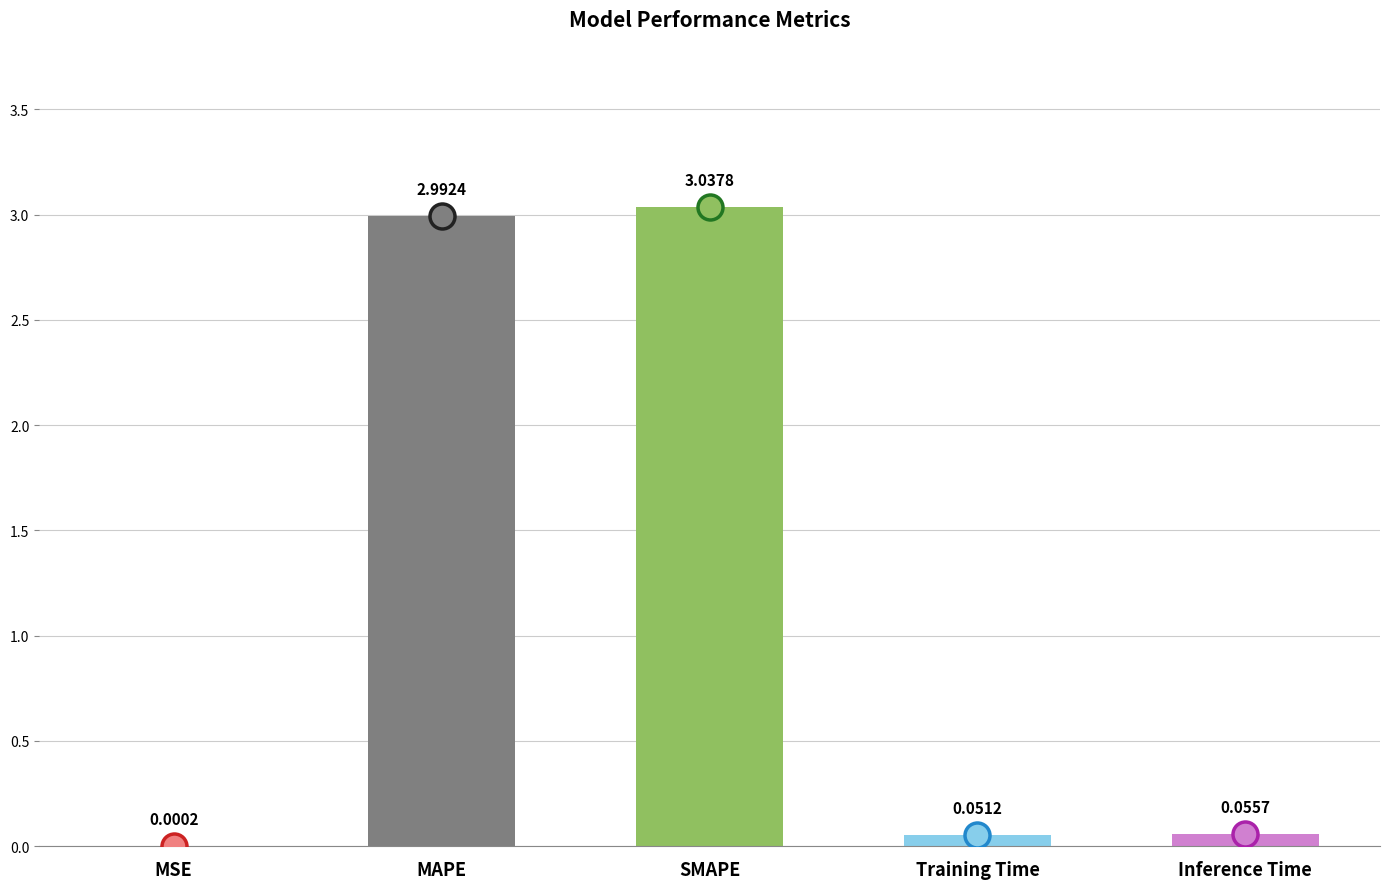

Count the number of data series in this chart.

1